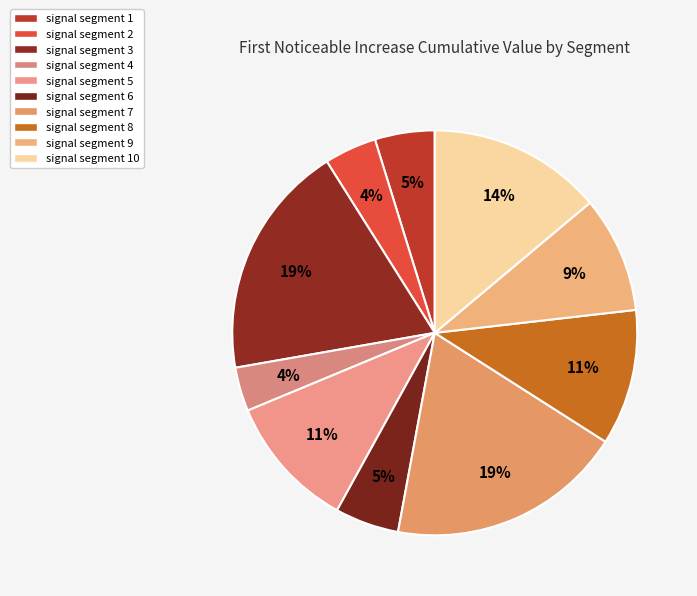

What is the total percentage of signal segment 7 and signal segment 1?

23.6%